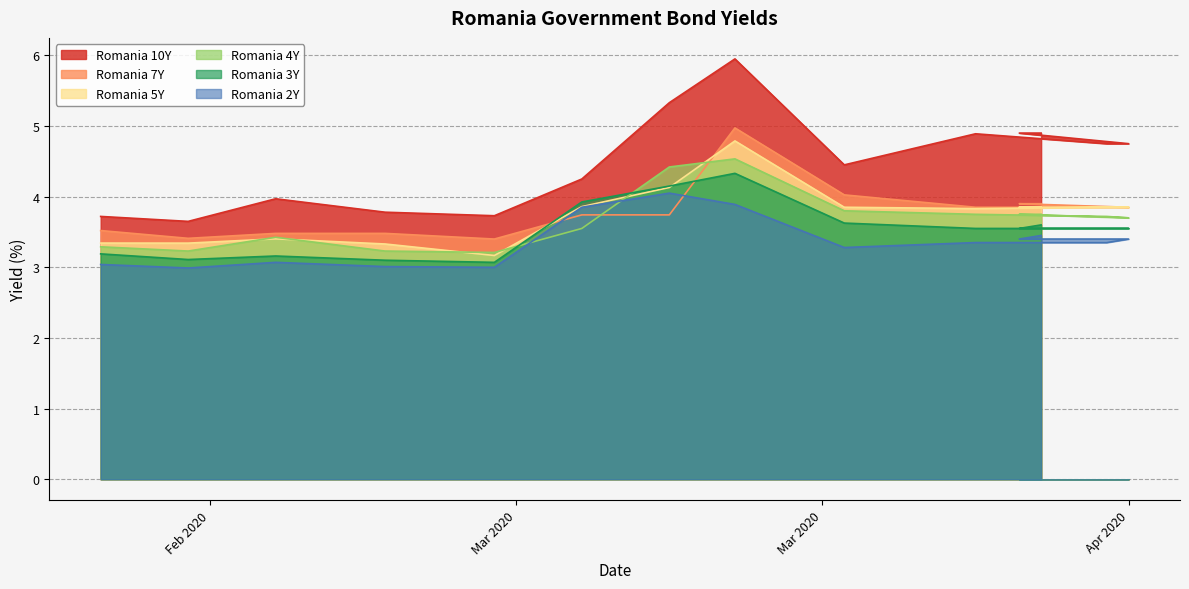

Rank the categories by Romania 4Y value from lowest to highest.

2020-03-09, 2020-02-24, 2020-03-04, 2020-02-20, 2020-02-28, 2020-03-13, 2020-04-07, 2020-04-06, 2020-03-31, 2020-04-02, 2020-04-03, 2020-03-25, 2020-03-17, 2020-03-20